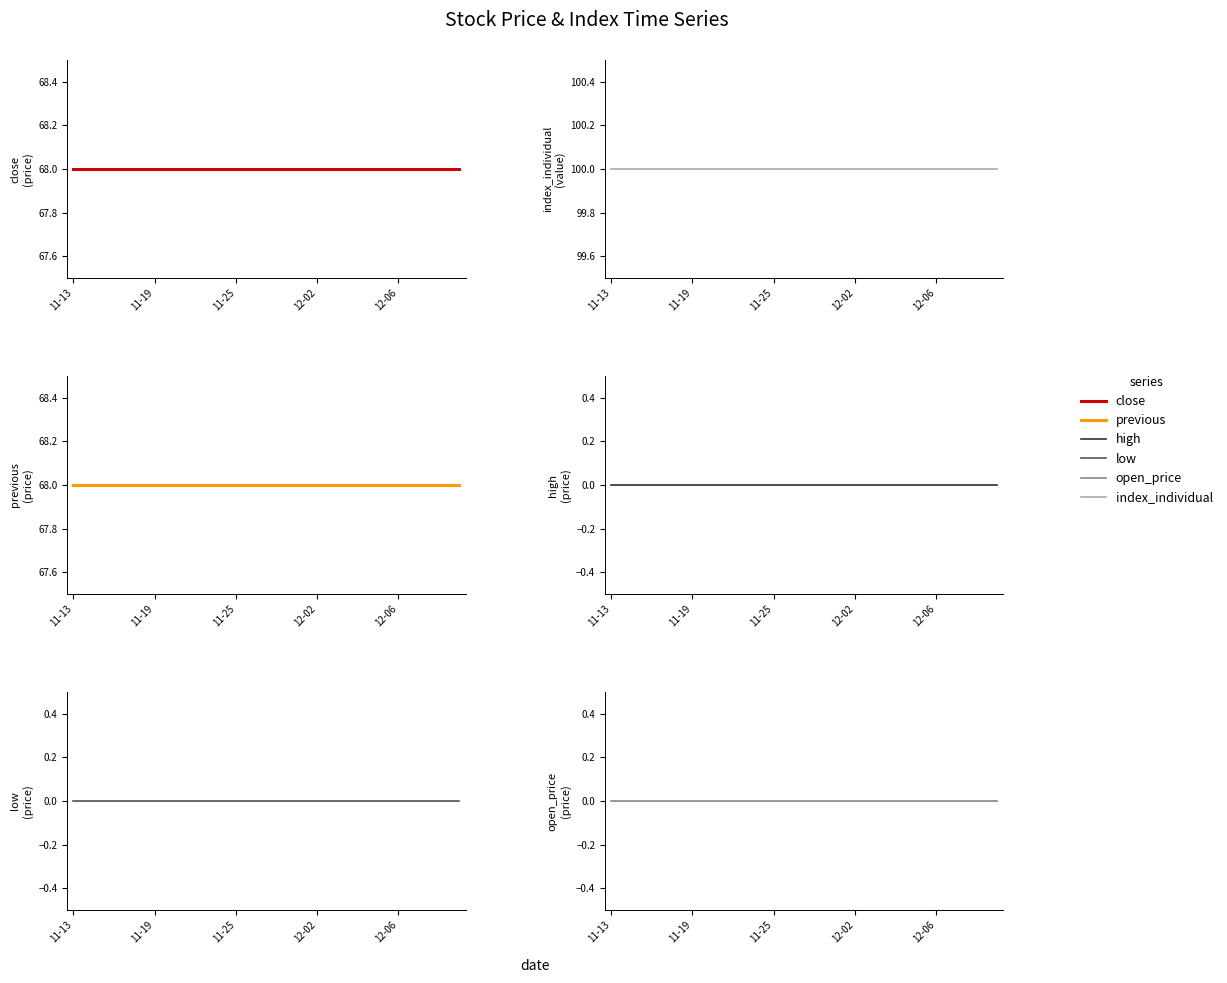

What is the average value of the previous series?

68